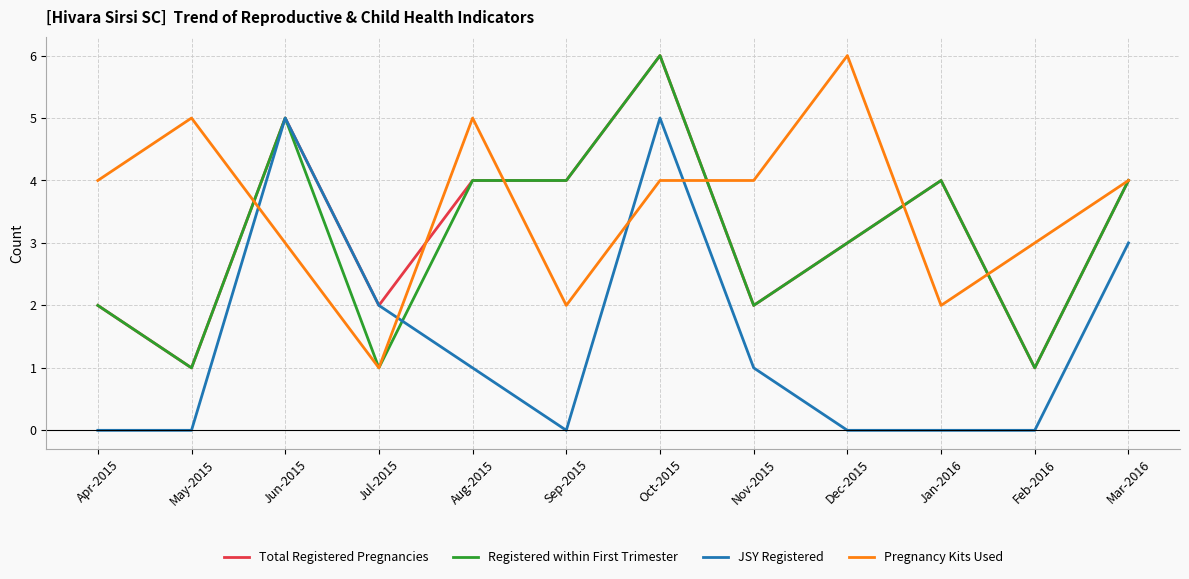

What are all the series names shown in the legend?

Total Registered Pregnancies, Registered within First Trimester, JSY Registered, Pregnancy Kits Used